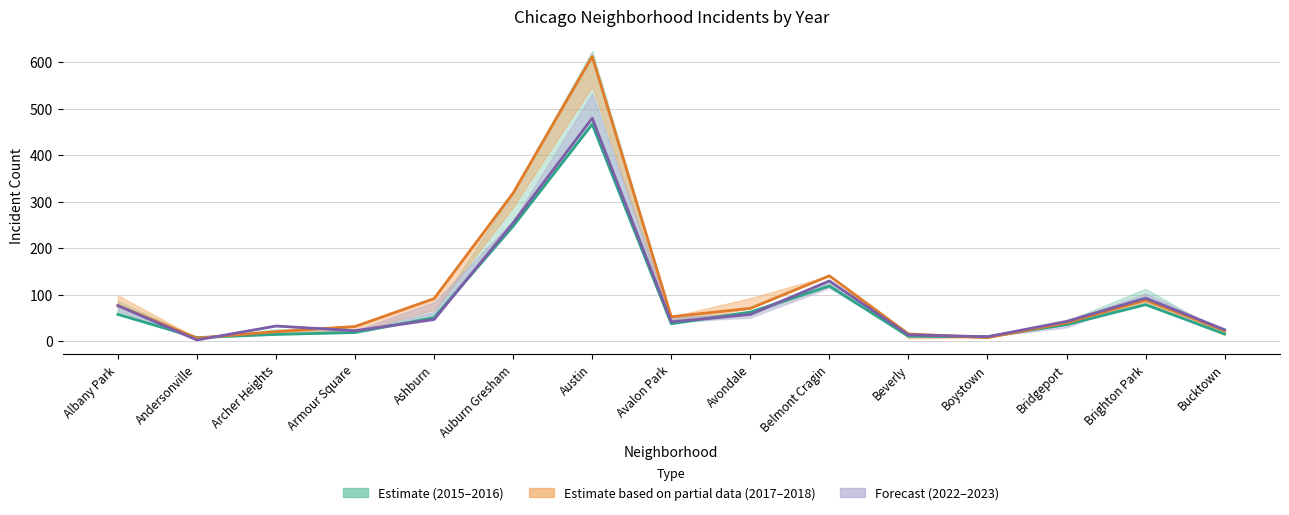

What is the difference between the highest and lowest values at Belmont Cragin?

22